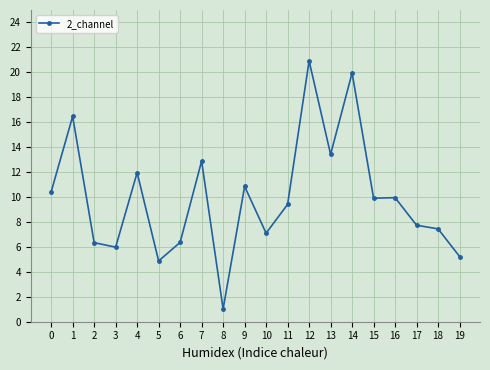

The value at 6 is 2.4. True or false?

False